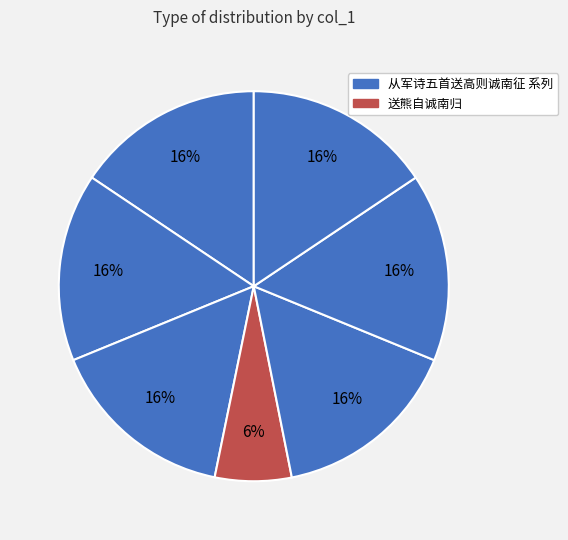

How many slices are in this pie chart?

7